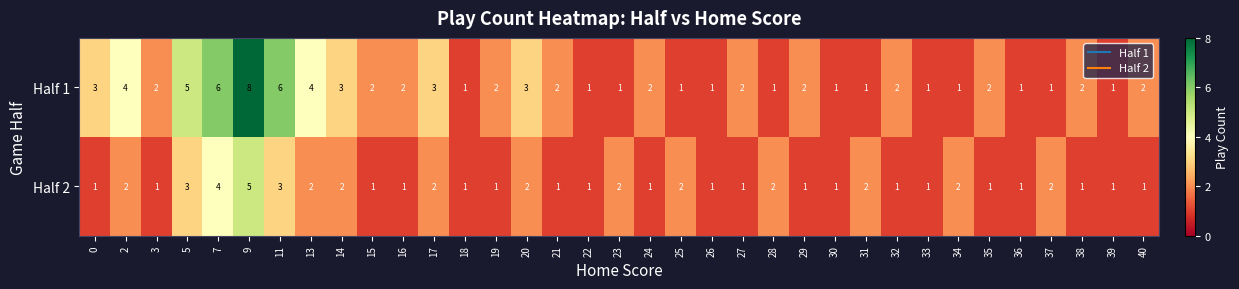

What is the greatest value displayed?

8